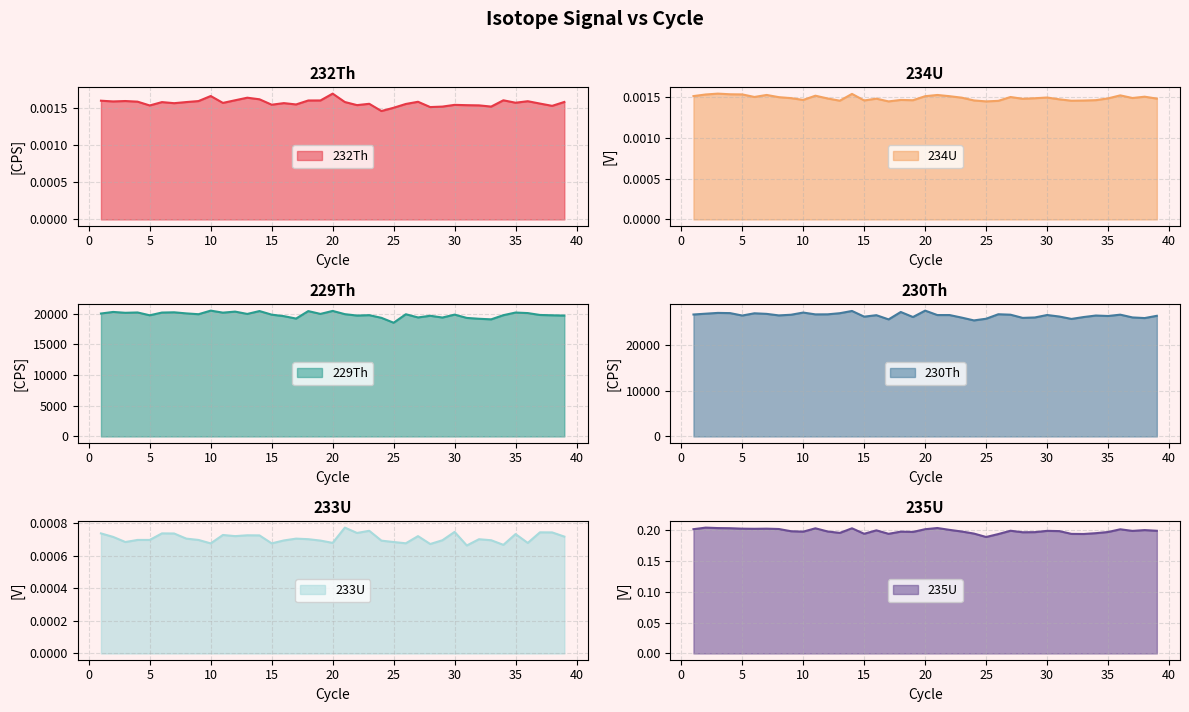

What is the lowest value of the 229Th series?

18505.8